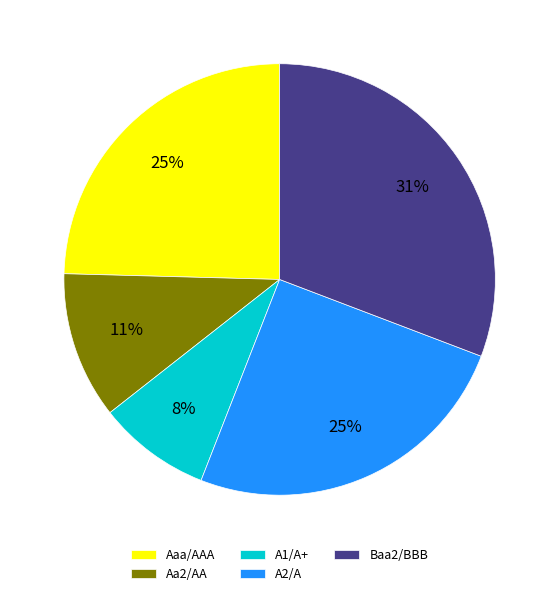

To the nearest percent, what is the average slice percentage?

20%